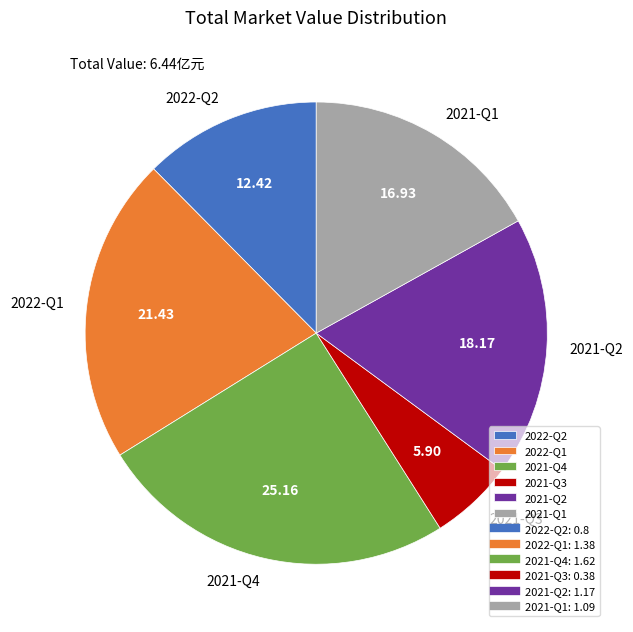

Which category has the smallest portion of the pie?

2021-Q3